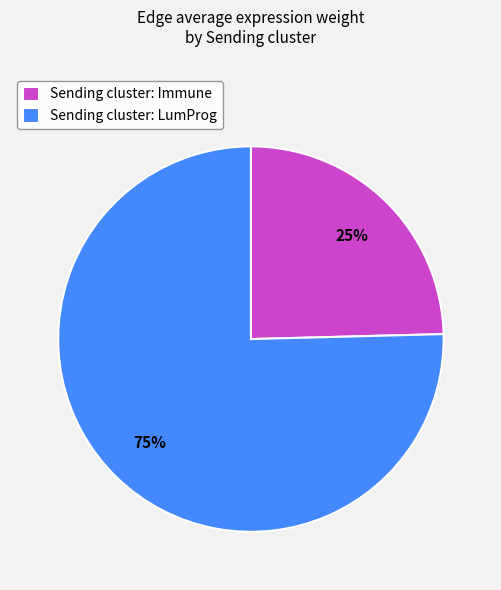

Which has a higher value, Sending cluster: Immune or Sending cluster: LumProg?

Sending cluster: LumProg